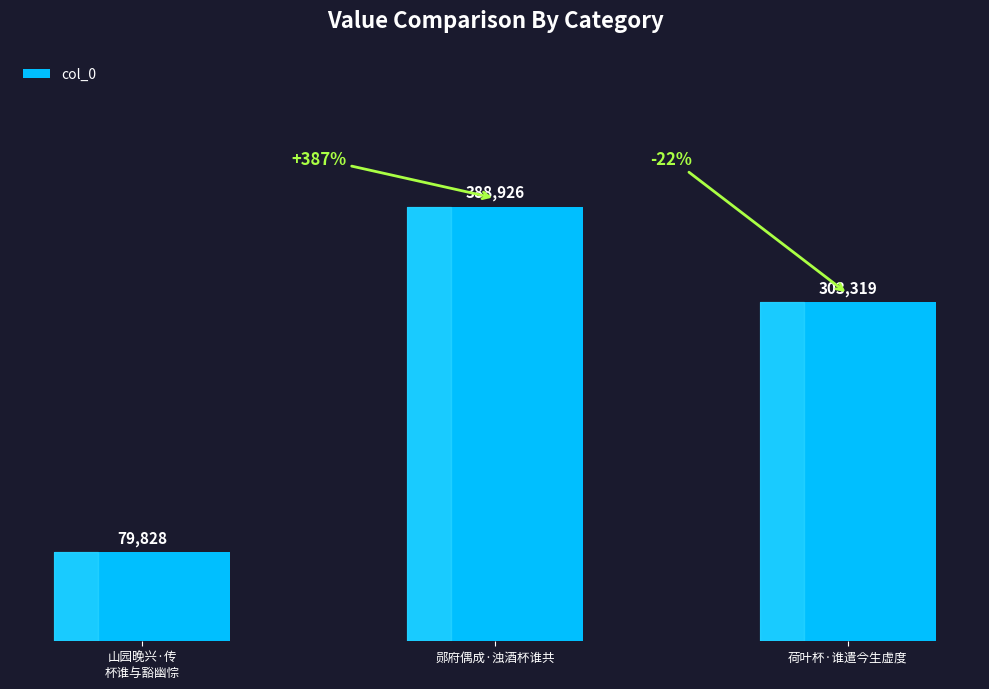

Reading left to right, what are all the values shown in this chart?

山园晚兴·传
杯谁与豁幽悰=79828	郧府偶成·浊酒杯谁共=388926	荷叶杯·谁遣今生虚度=303319